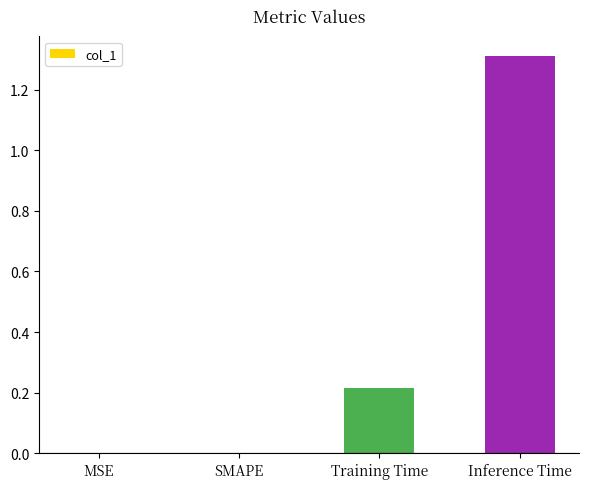

The value at MSE is 0.0. True or false?

True